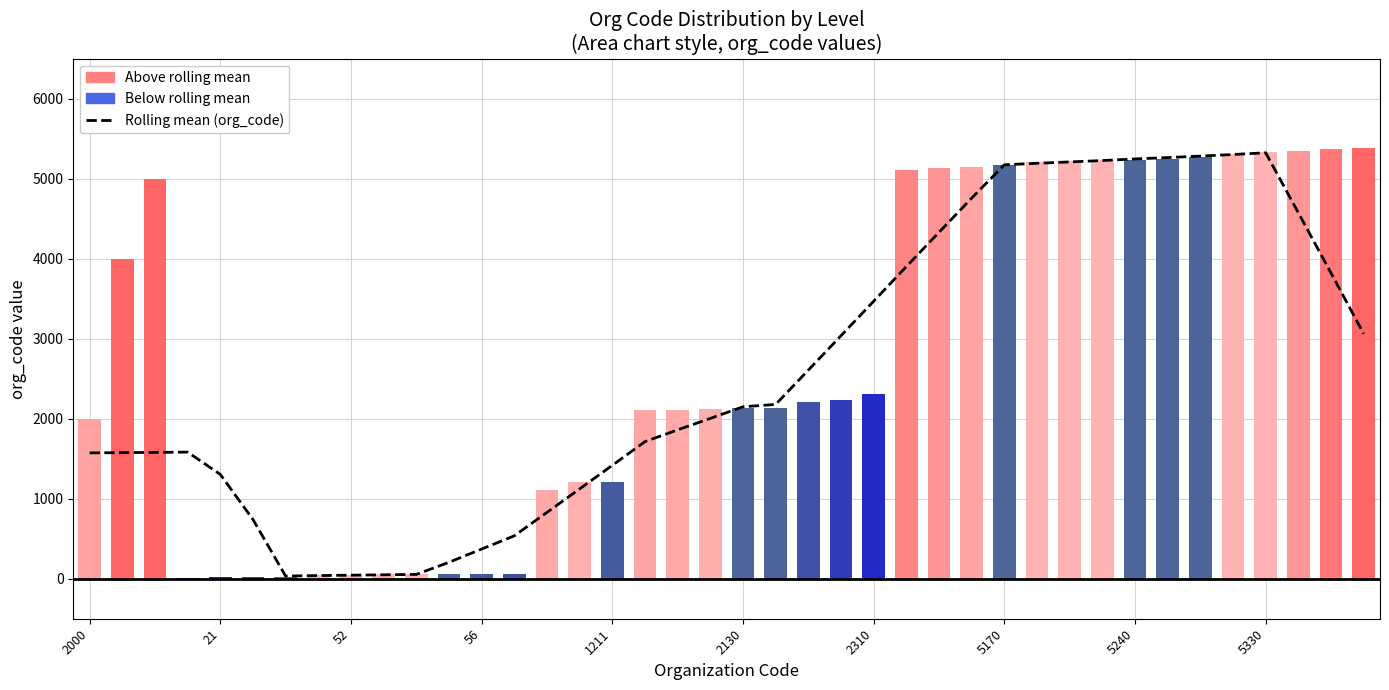

What is the ratio of the value at 52 to the value at 34?

0.3